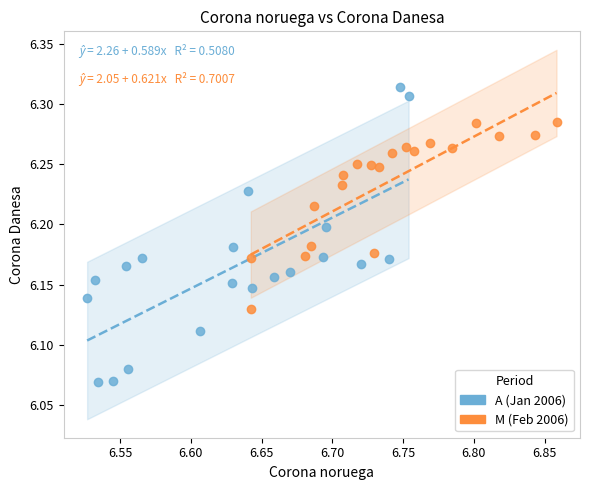

Which series contains the lowest Y value?

A (Jan 2006)